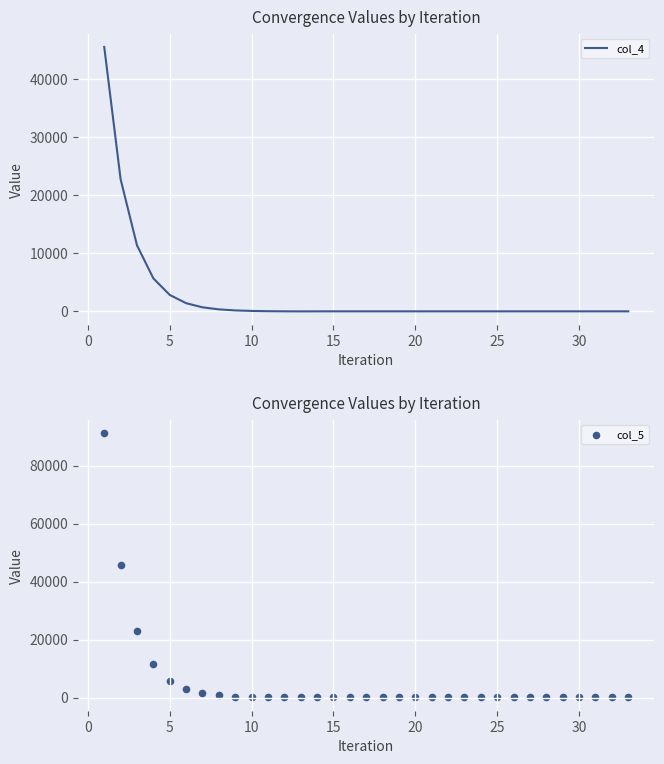

Which series has the largest total across all categories?

col_5